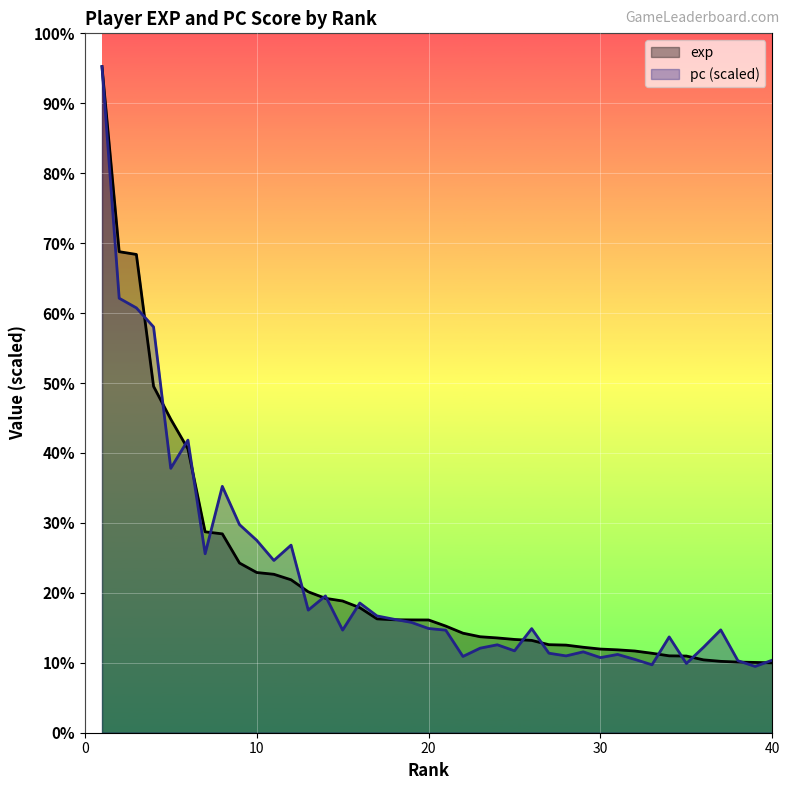

What are all the series names shown in the legend?

exp, pc (scaled)